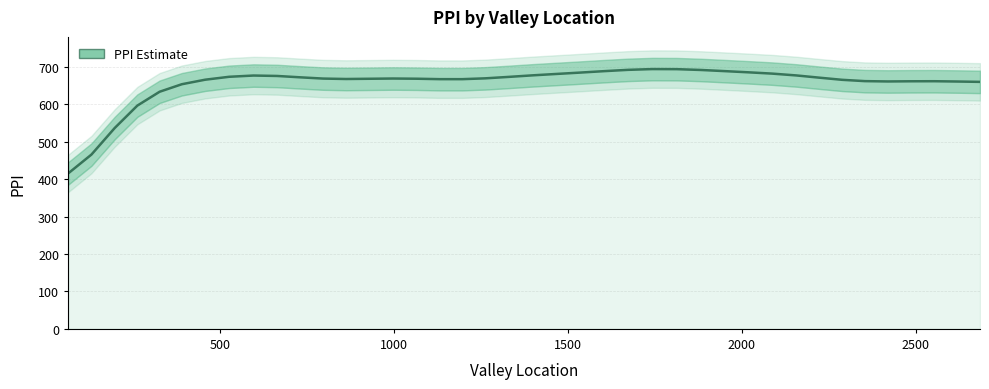

Reading right to left, what are all the values shown in this chart?

659.8	660.8	661.6	661.4	660.9	661.8	665.3	671.0	677.0	681.9	685.4	688.5	691.6	693.8	694.0	691.9	688.4	684.6	681.0	677.3	673.1	669.2	667.1	667.1	668.2	668.8	668.1	667.5	668.6	671.9	675.6	676.8	673.4	665.6	653.5	633.4	596.4	536.6	465.6	415.2